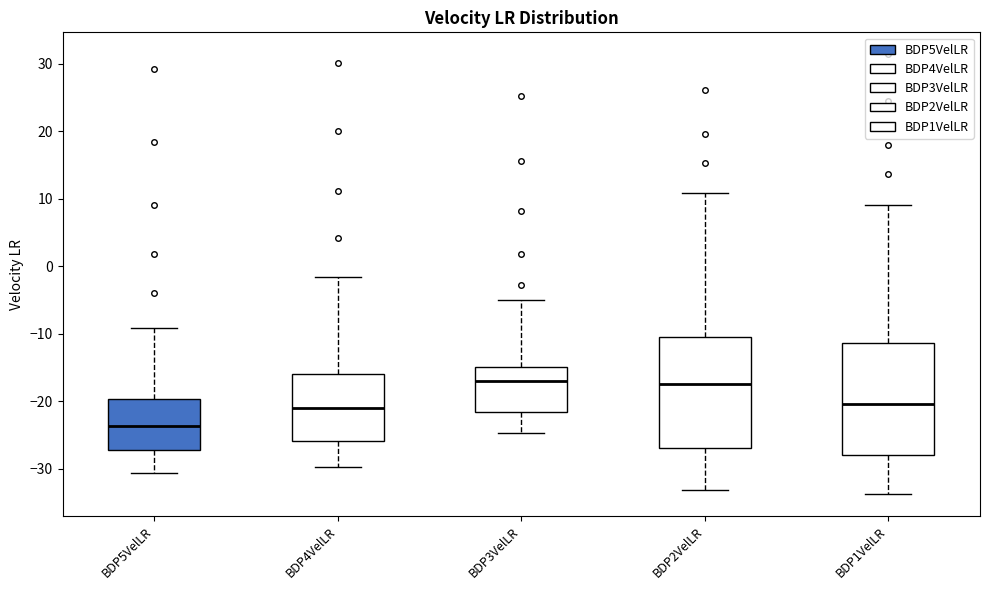

Which box has the lowest median line?

BDP5VelLR